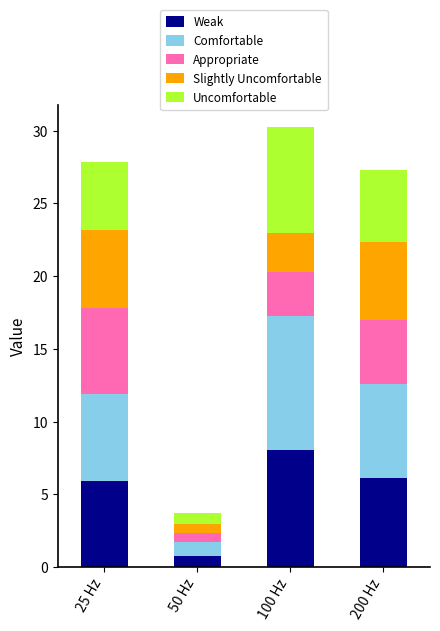

Which category has the highest value in the Weak series?

100 Hz